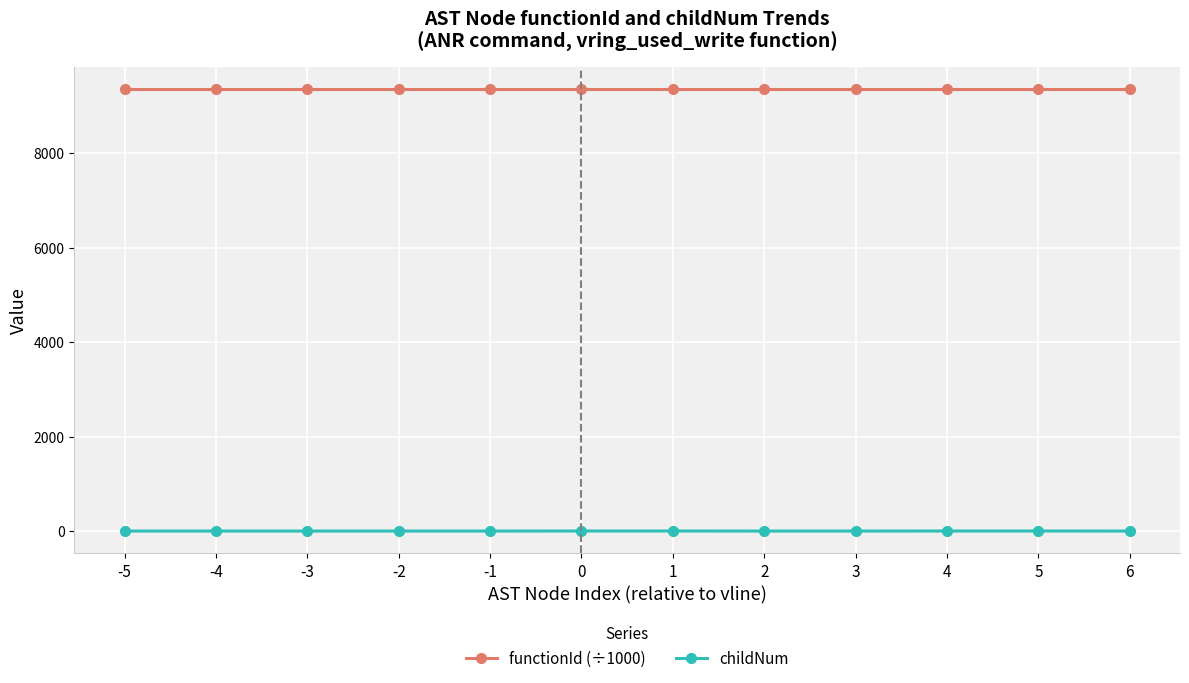

What is the spread (max minus min) of values at 1?

9354.1